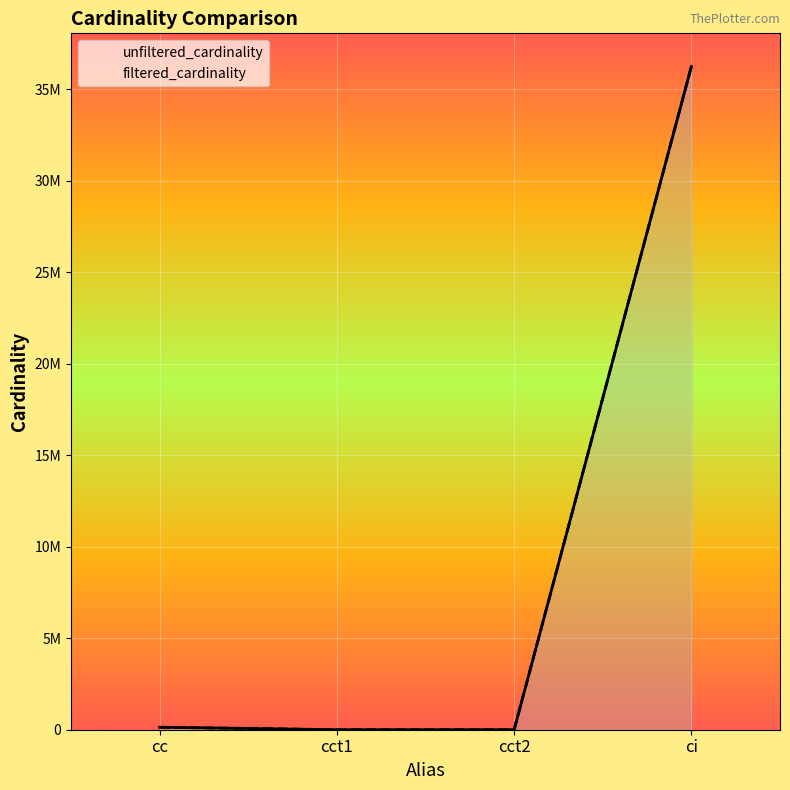

Between cct1 and cct2, which is larger?

cct1